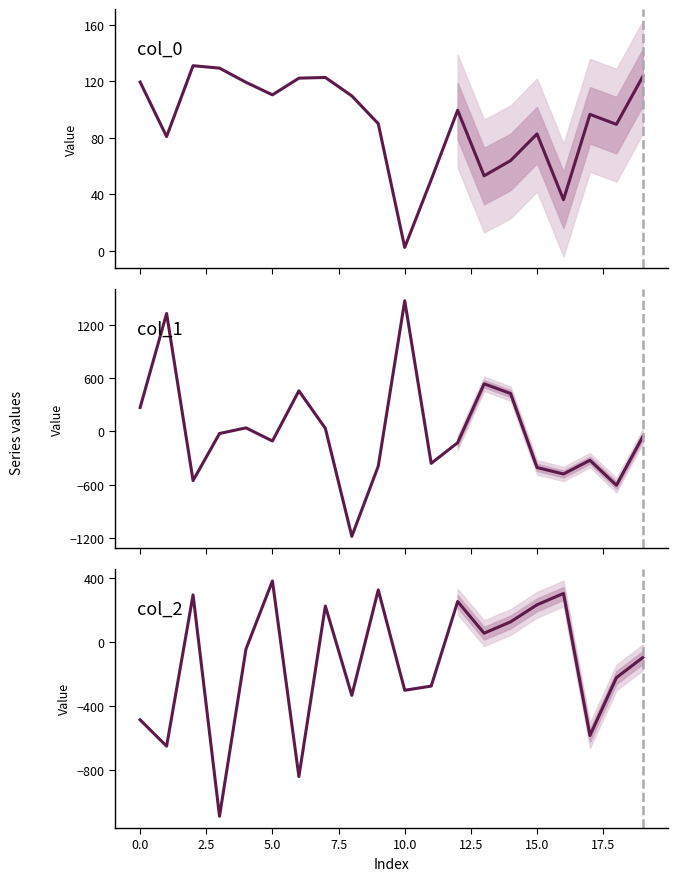

How many lines are shown in the chart?

3